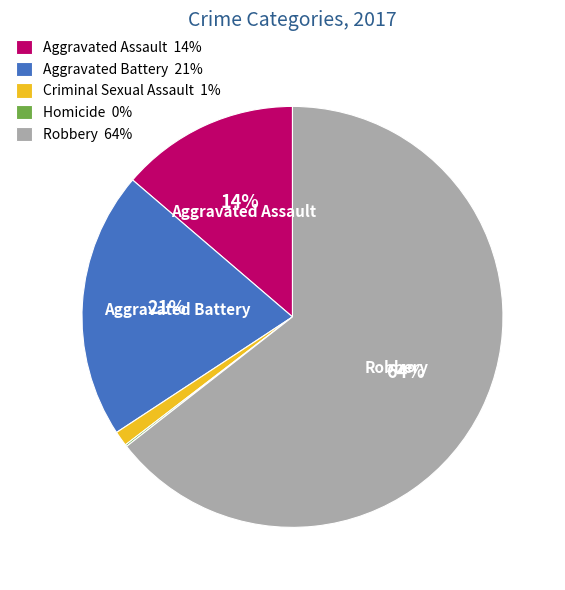

The Robbery 64% slice represents 57% of the pie. True or false?

False